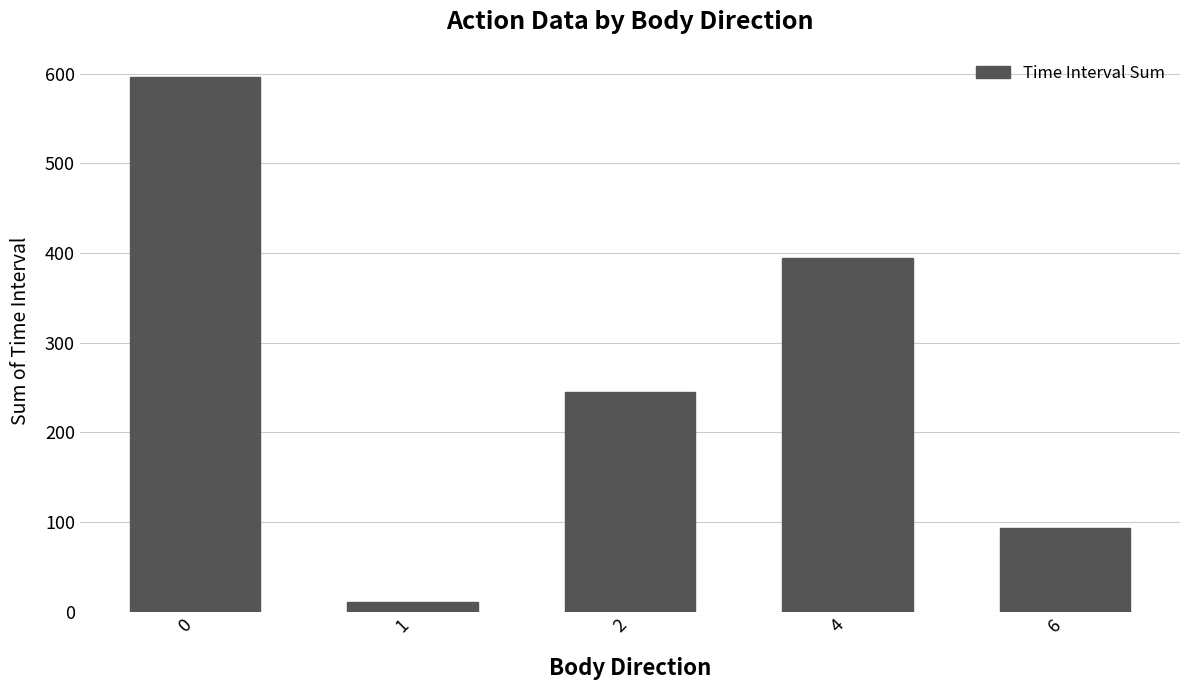

What is the sum of all values?

1341